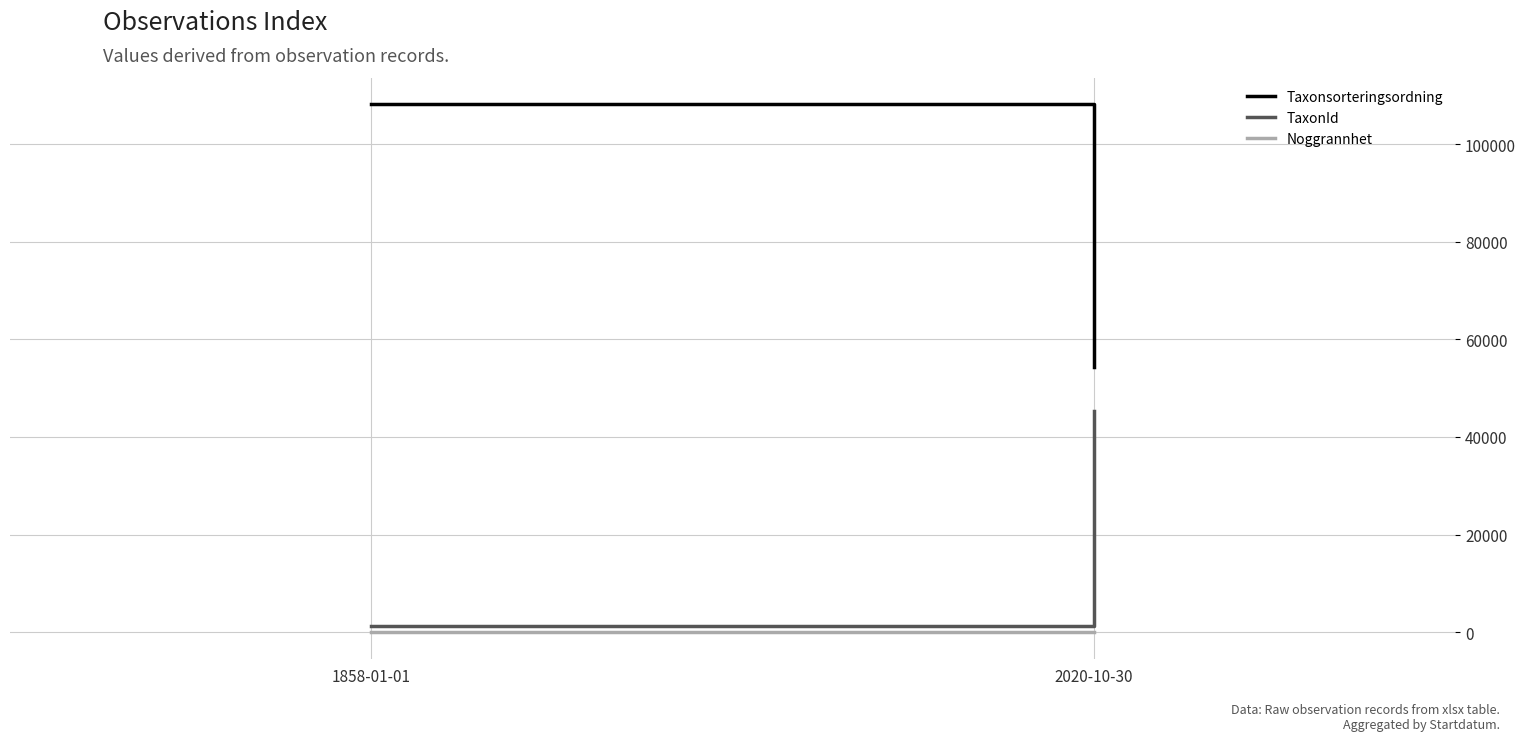

True or false: Taxonsorteringsordning has a value of 60120.1 at 1858-01-01.

False